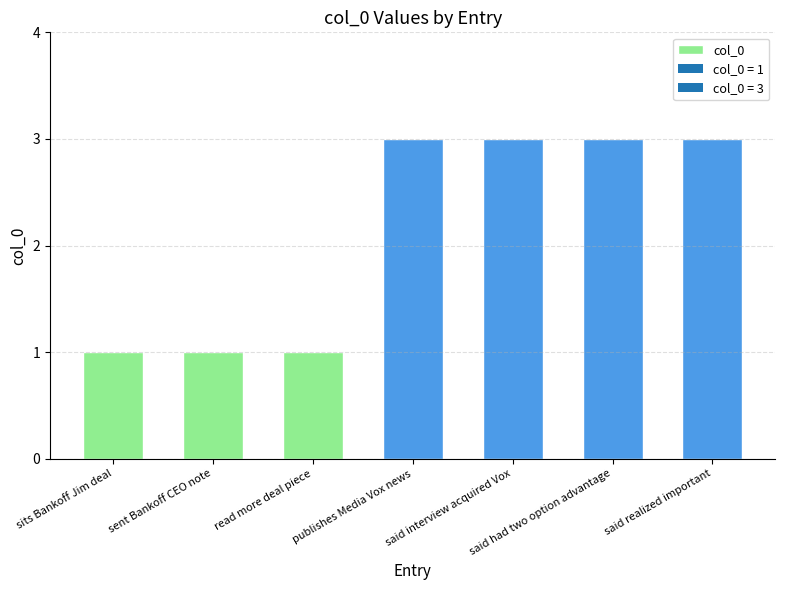

What is the maximum value shown in the chart?

3